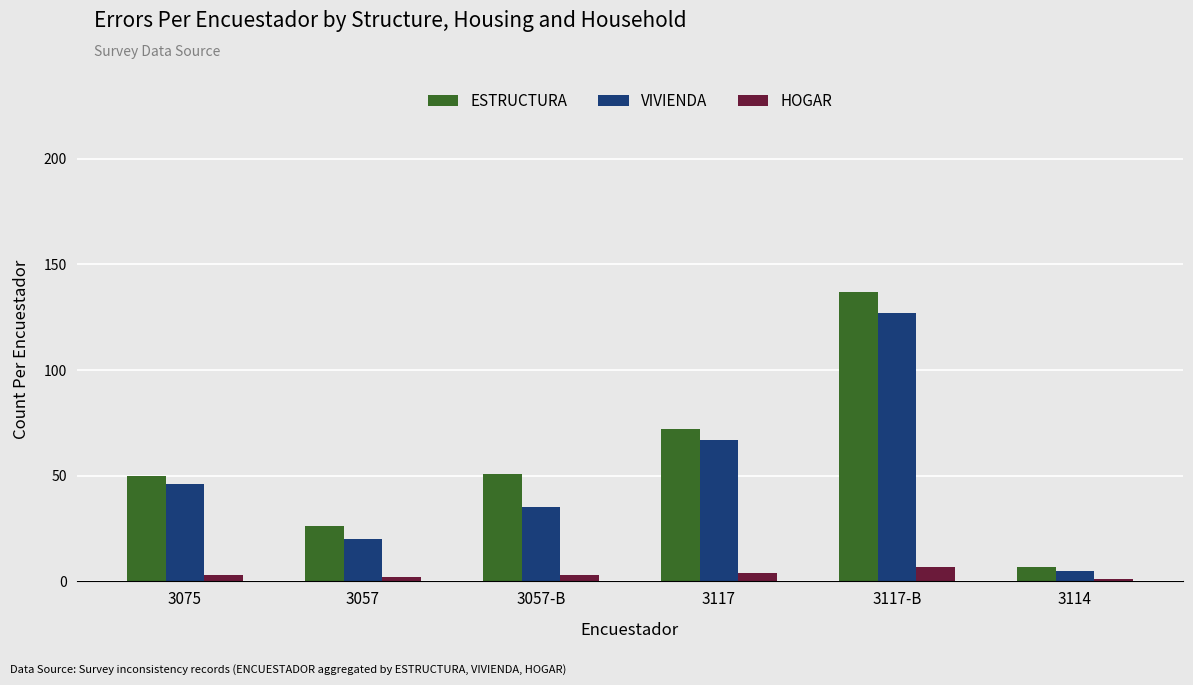

True or false: VIVIENDA has a value of 87 at 3117.

False